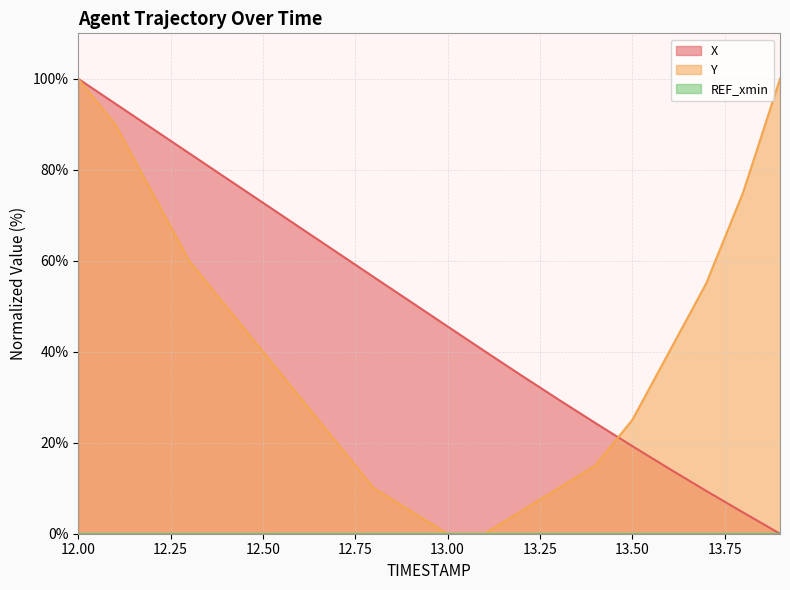

Reading right to left, what are all the values shown in this chart?

X: 13.9=0.0	13.8=4.7	13.7=9.4	13.6=14.3	13.5=19.3	13.4=24.3	13.3=29.5	13.2=34.8	13.1=40.1	13.0=45.6	12.9=51.0	12.8=56.4	12.7=61.9	12.6=67.3	12.5=72.8	12.4=78.2	12.3=83.6	12.2=89.1	12.1=94.5	12.0=100.0
Y: 13.9=100.0	13.8=75.0	13.7=55.0	13.6=40.0	13.5=25.0	13.4=15.0	13.3=10.0	13.2=5.0	13.1=0.0	13.0=0.0	12.9=5.0	12.8=10.0	12.7=20.0	12.6=30.0	12.5=40.0	12.4=50.0	12.3=60.0	12.2=75.0	12.1=90.0	12.0=100.0